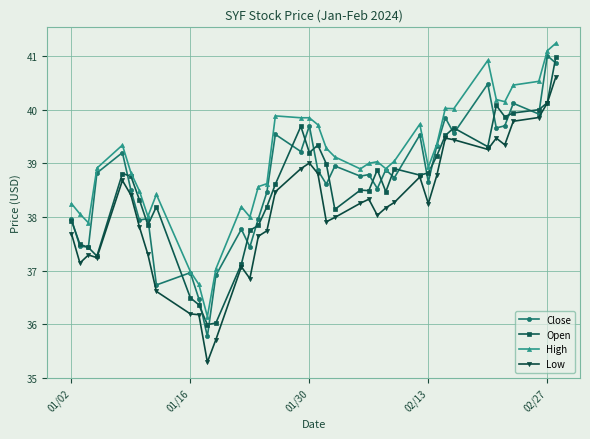

What is the value of the Low point at the 20th from the left?

39.0